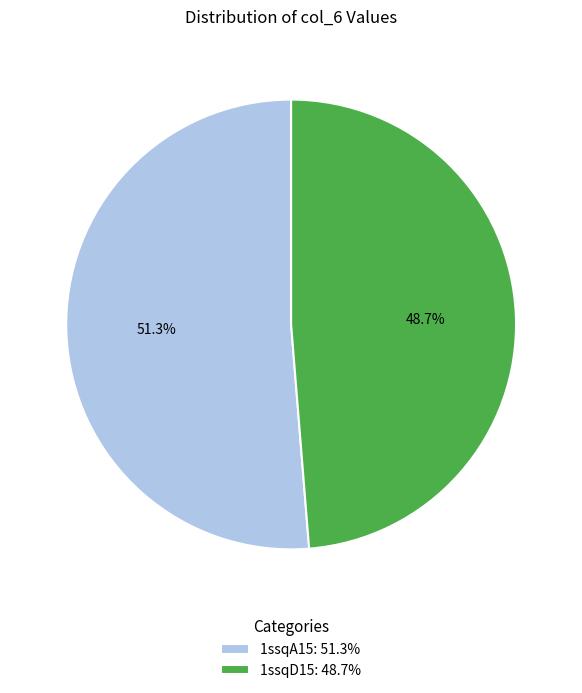

True or false: 1ssqA15 accounts for 58% of the total.

False